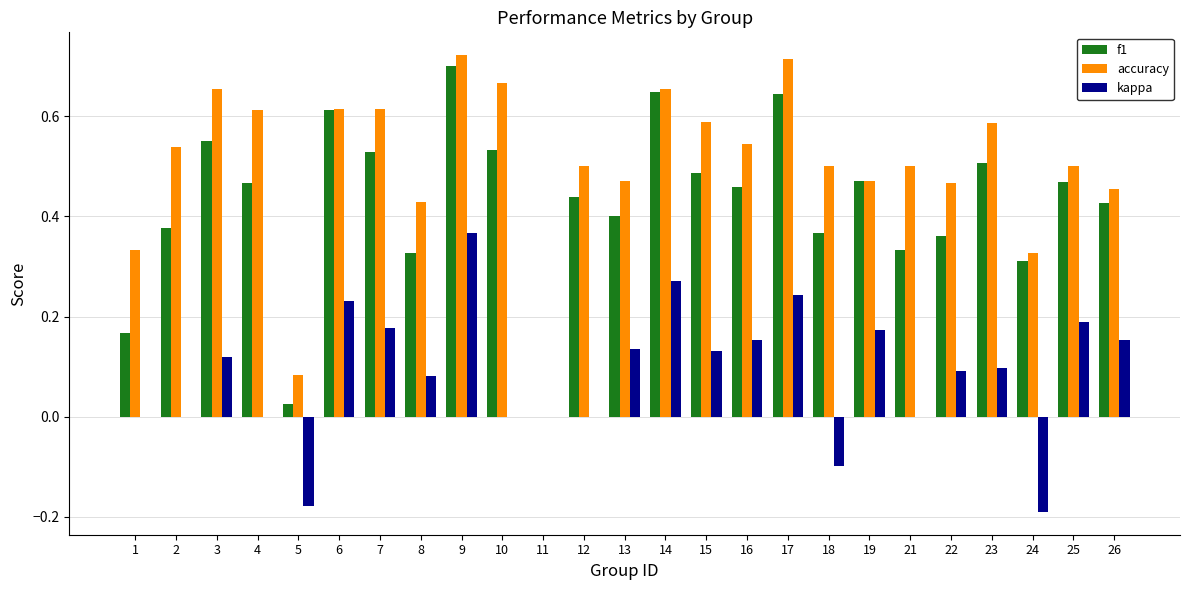

What is the total value across all series at 19?

1.1